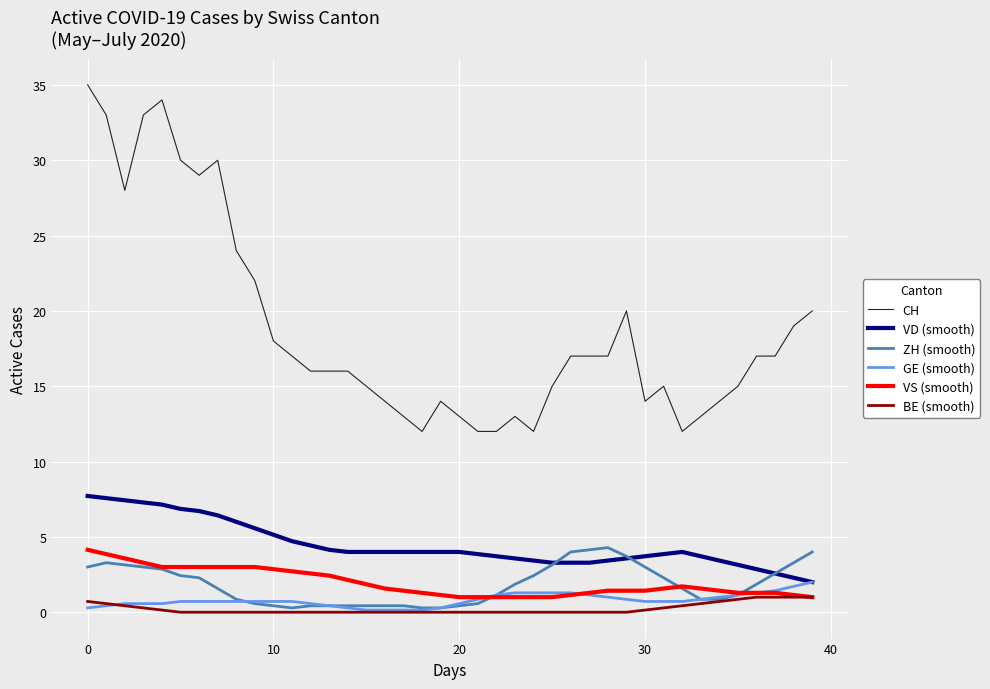

Which series has the widest spread of values?

CH